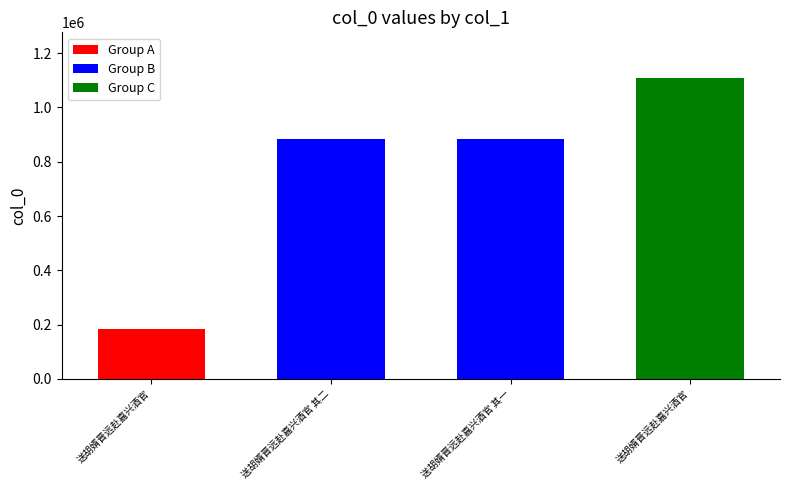

What is the average value?

765144